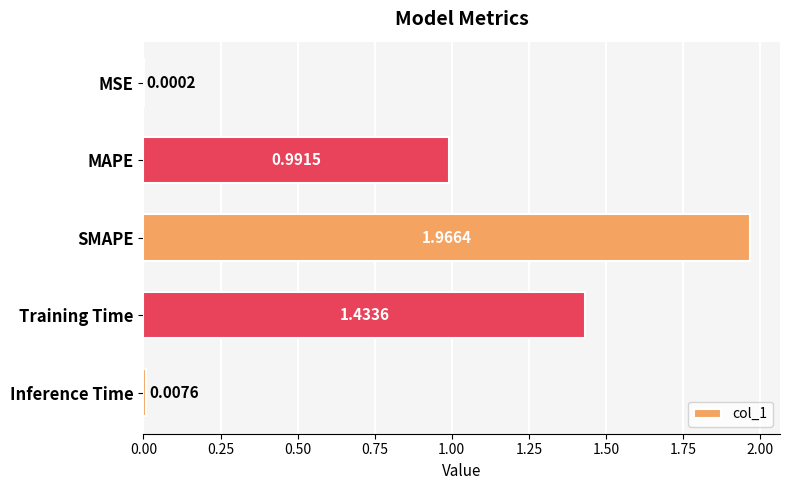

What is the sum of all values?

4.4